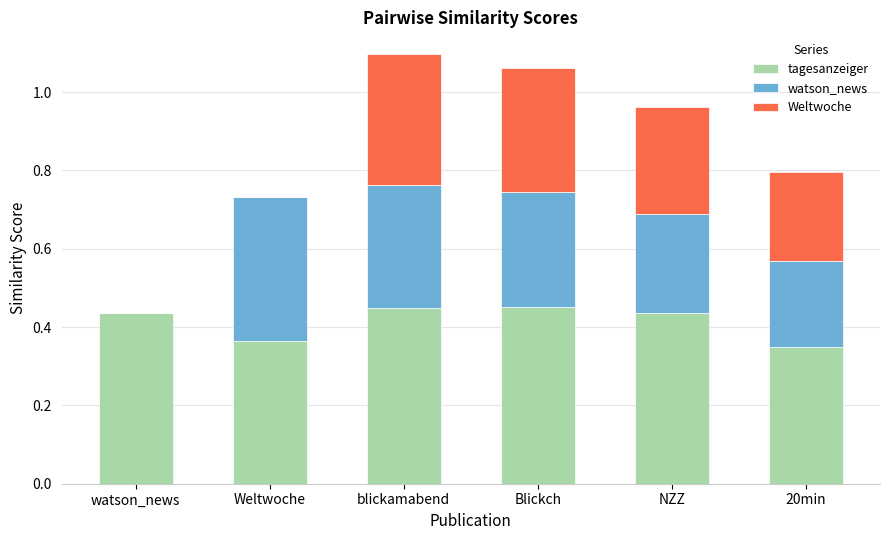

What is the sum of the tagesanzeiger values at Blickch and blickamabend?

0.9